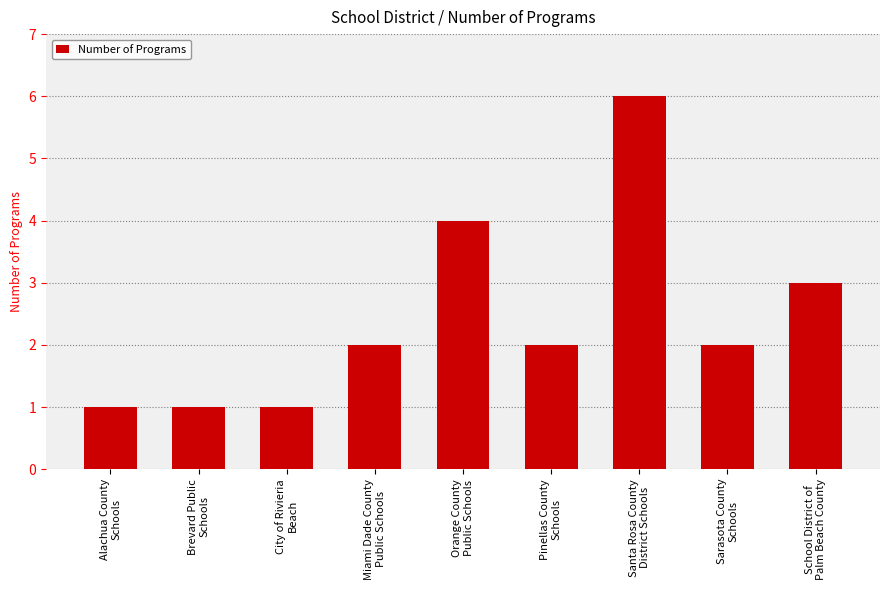

Does the chart contain any negative values?

No